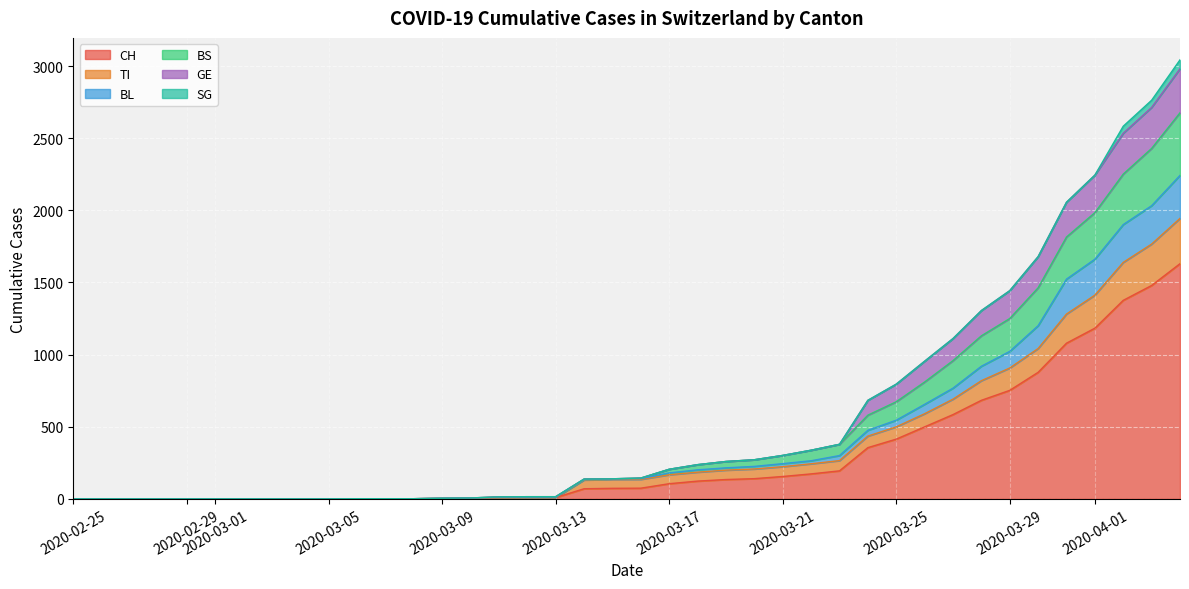

True or false: BL and CH intersect in this chart.

False